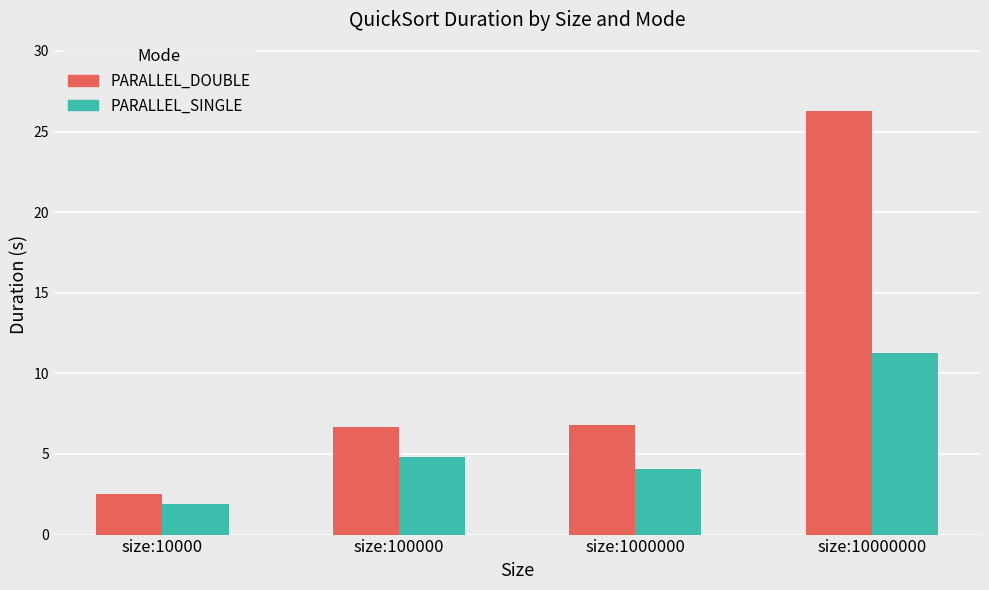

How many data points in PARALLEL_DOUBLE are less than 6?

1